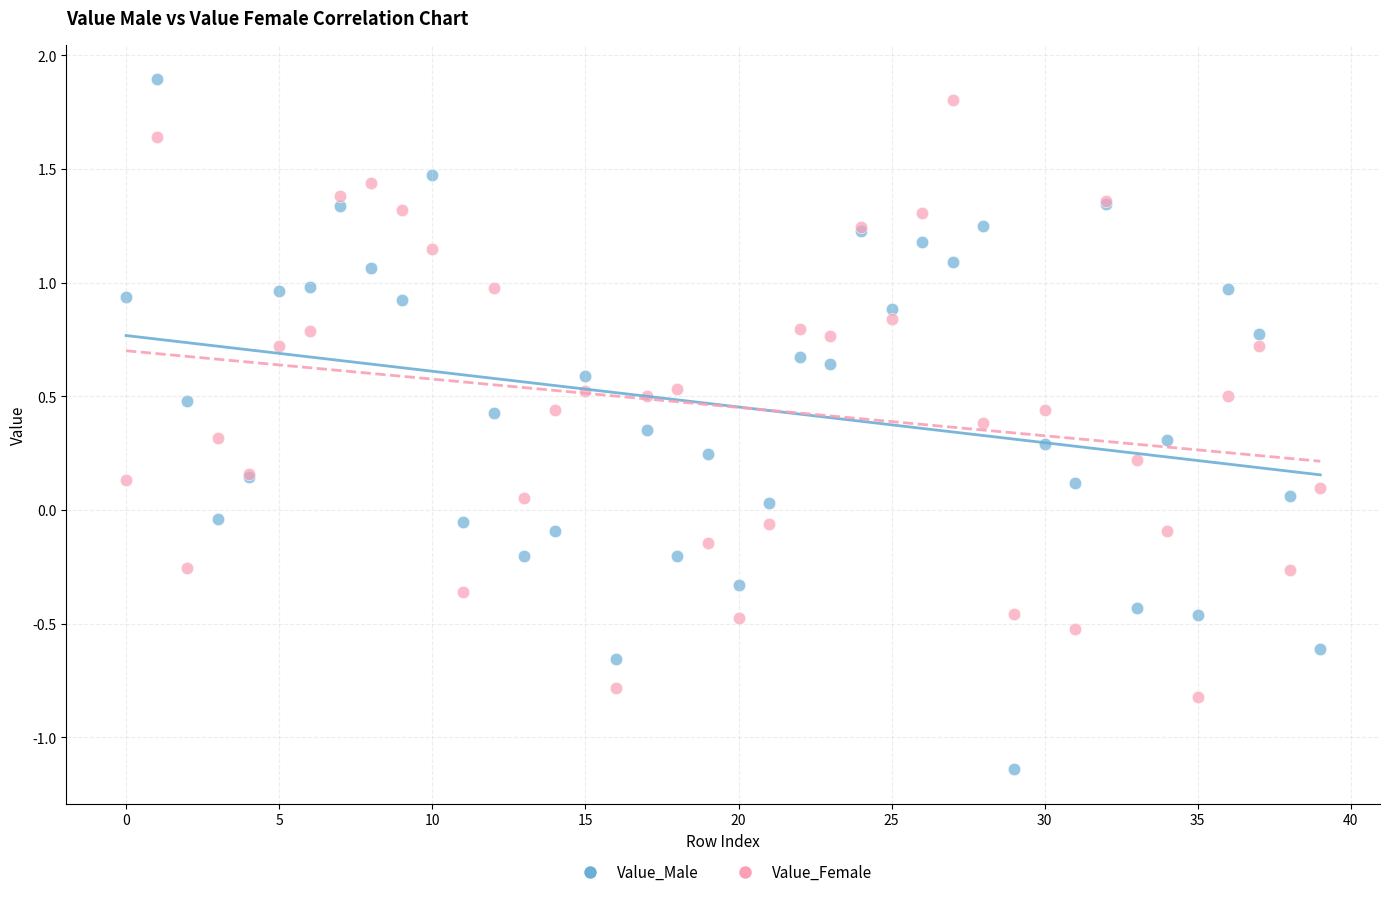

What are all the series names shown in the legend?

Value_Male, Value_Female